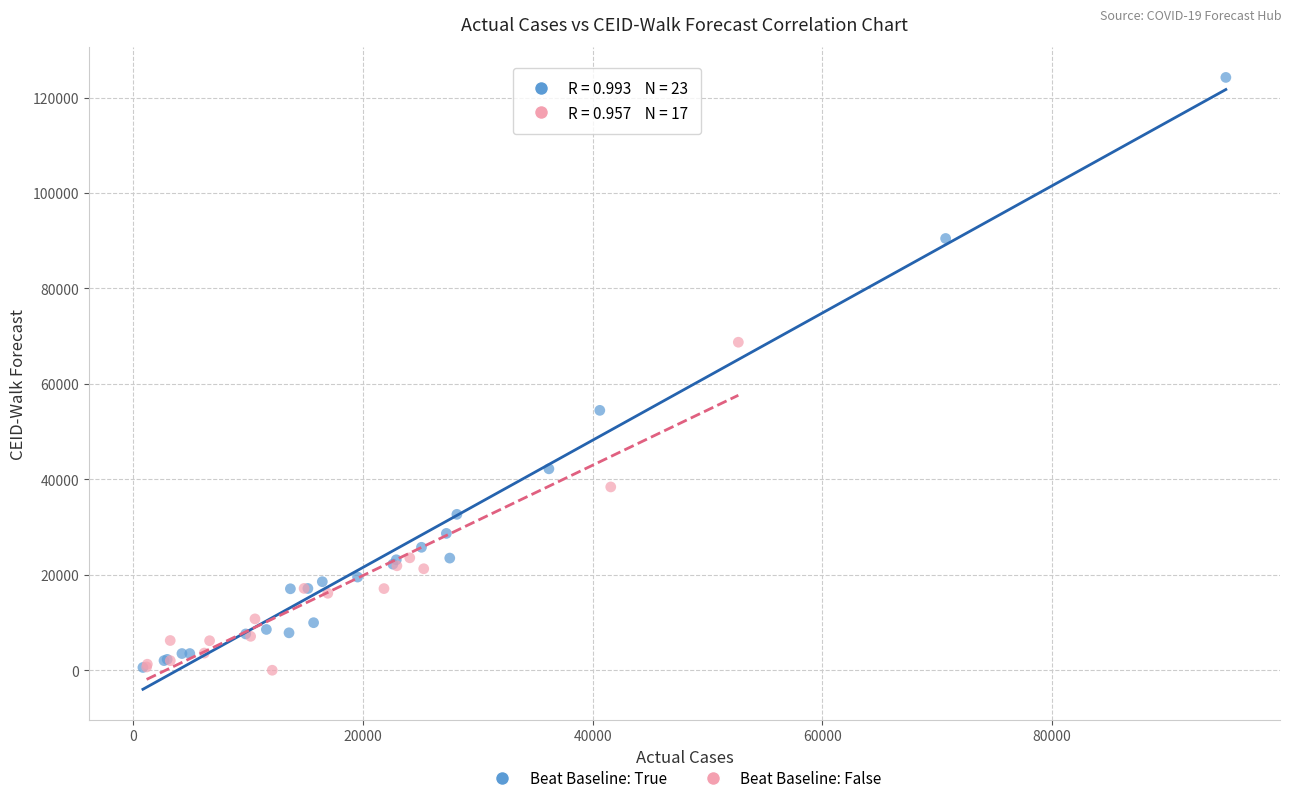

Which series contains the highest Y value?

Beat Baseline: True